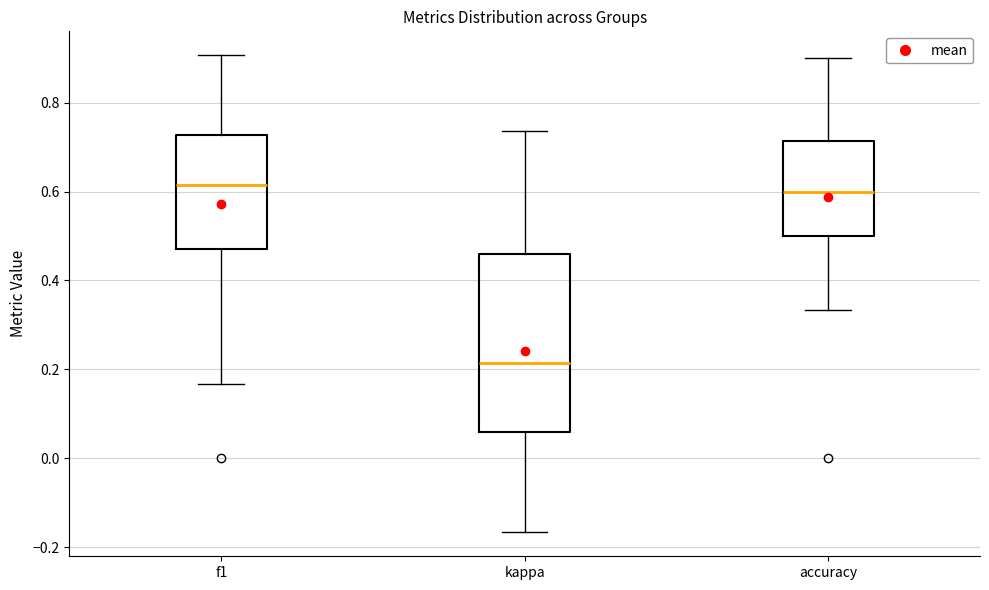

Comparing the boxes themselves (not the whiskers), which one is the tallest?

kappa